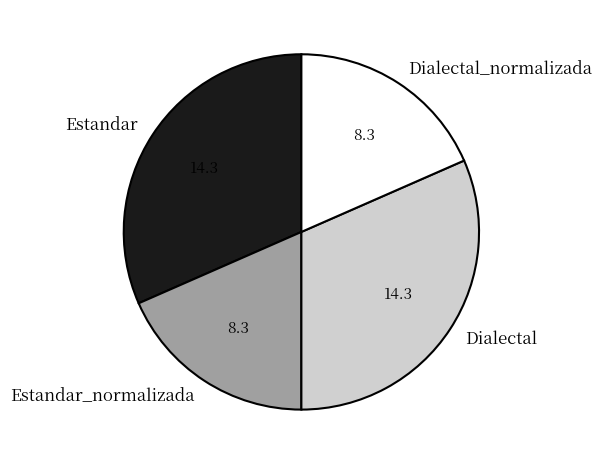

Does any single category account for the majority?

No